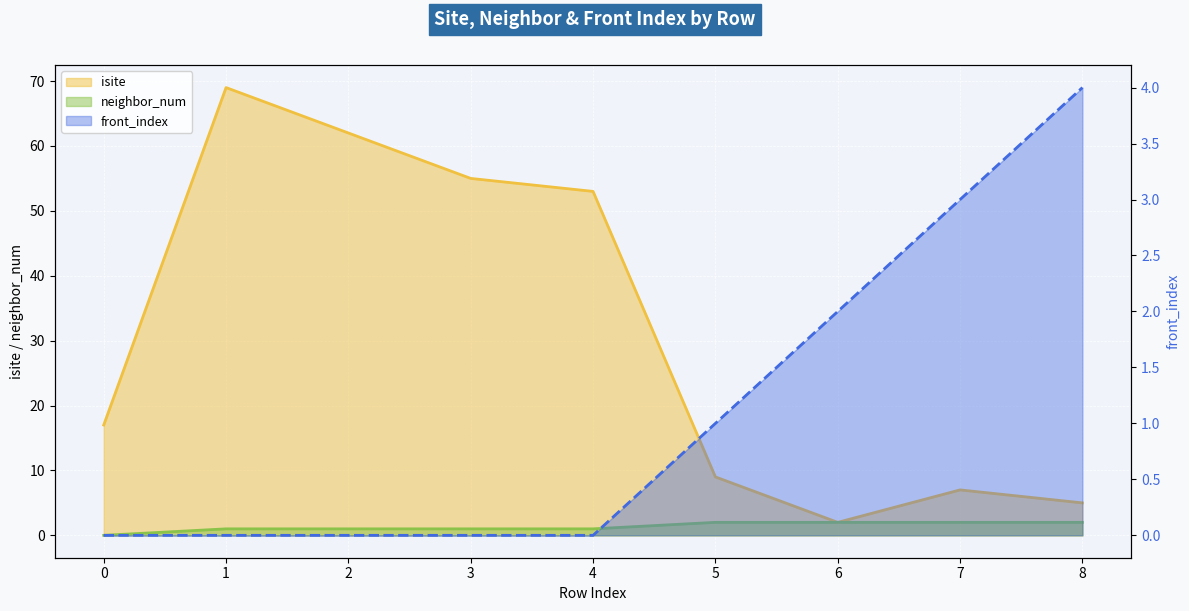

Between 1 and 2, which series saw the biggest shift?

isite